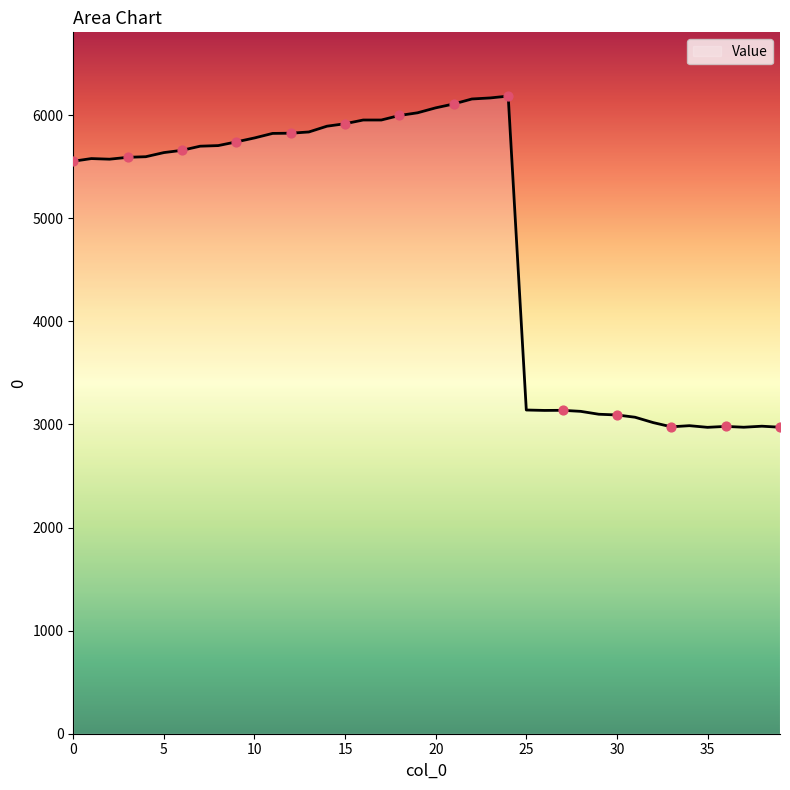

What is the difference between the maximum and minimum values?

3213